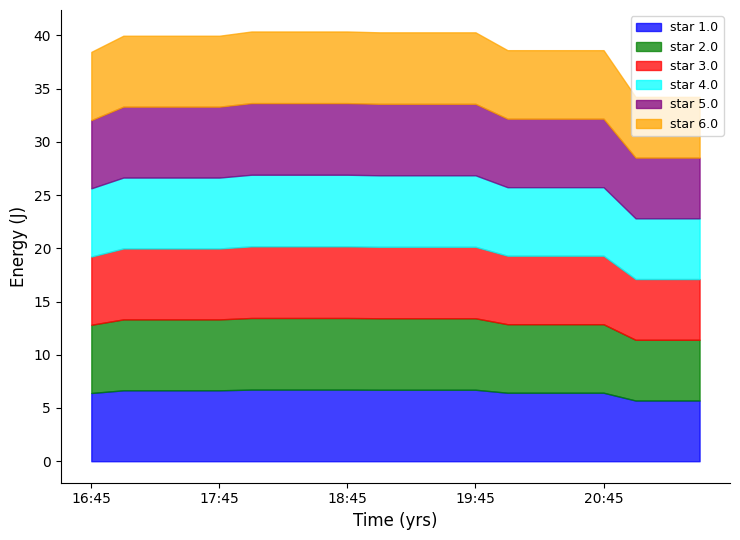

Reading left to right, what are all the values shown in this chart?

1: 6.4	6.7	6.7	6.7	6.7	6.7	6.7	6.7	6.7	6.7	6.7	6.7	6.7	6.4	6.4	6.4	6.4	5.7	5.7	5.7
2: 6.4	6.7	6.7	6.7	6.7	6.7	6.7	6.7	6.7	6.7	6.7	6.7	6.7	6.4	6.4	6.4	6.4	5.7	5.7	5.7
3: 6.4	6.7	6.7	6.7	6.7	6.7	6.7	6.7	6.7	6.7	6.7	6.7	6.7	6.4	6.4	6.4	6.4	5.7	5.7	5.7
4: 6.4	6.7	6.7	6.7	6.7	6.7	6.7	6.7	6.7	6.7	6.7	6.7	6.7	6.4	6.4	6.4	6.4	5.7	5.7	5.7
5: 6.4	6.7	6.7	6.7	6.7	6.7	6.7	6.7	6.7	6.7	6.7	6.7	6.7	6.4	6.4	6.4	6.4	5.7	5.7	5.7
6: 6.4	6.7	6.7	6.7	6.7	6.7	6.7	6.7	6.7	6.7	6.7	6.7	6.7	6.4	6.4	6.4	6.4	5.7	5.7	5.7